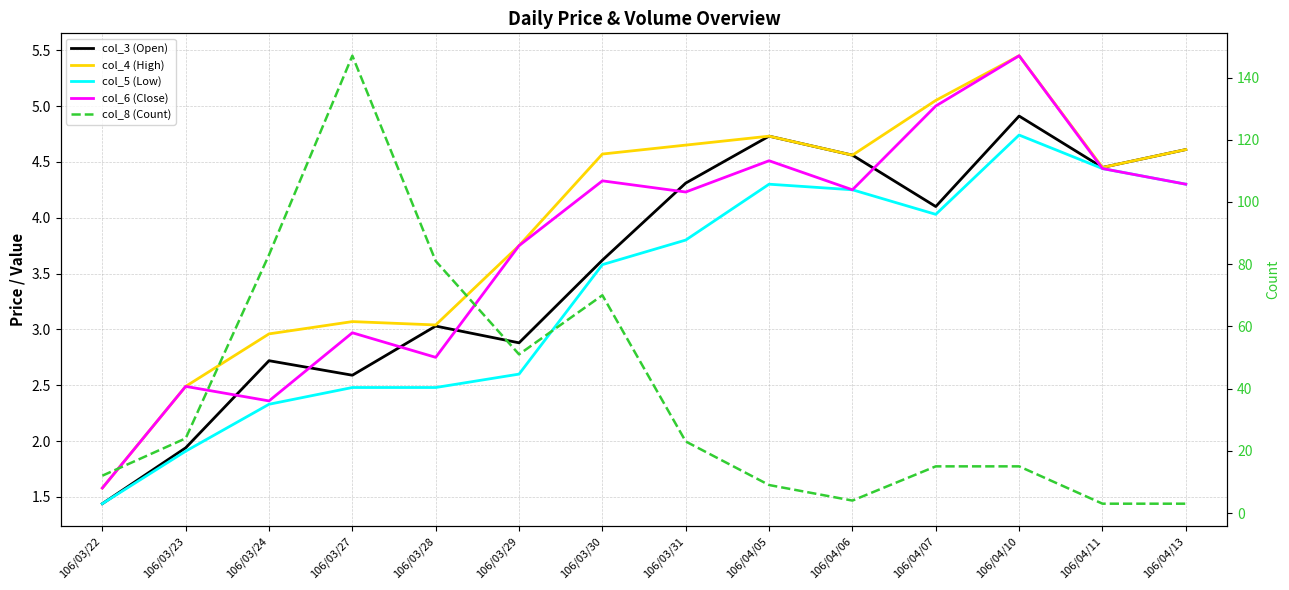

Between 106/03/22 and 106/03/23, which series saw the biggest shift?

col_8 (Count)